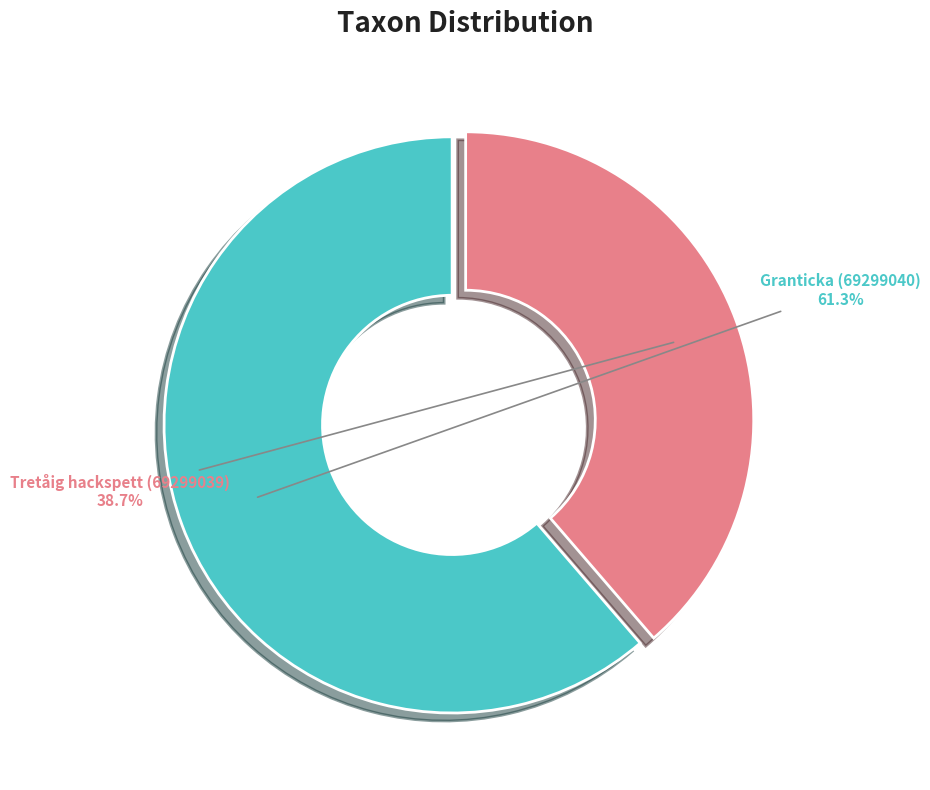

What is the largest slice in the pie chart?

Granticka (69299040)